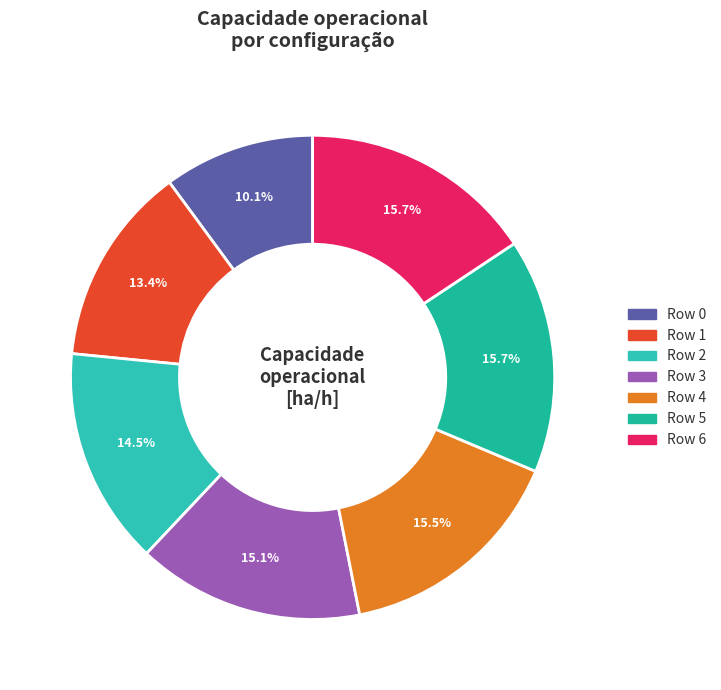

To the nearest percent, what is the difference between the largest and smallest slice percentages?

6%